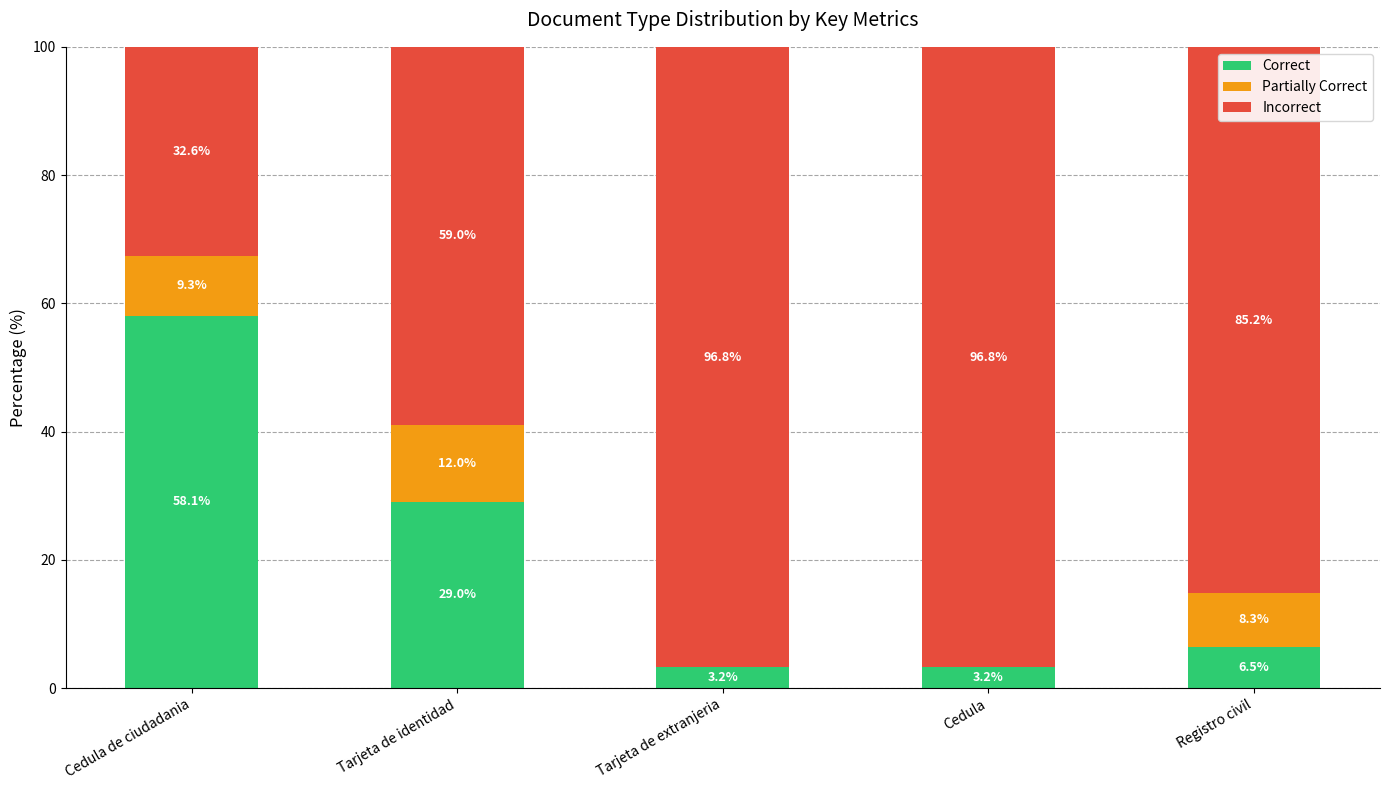

What is the total value across all series at Tarjeta de extranjeria?

100.0